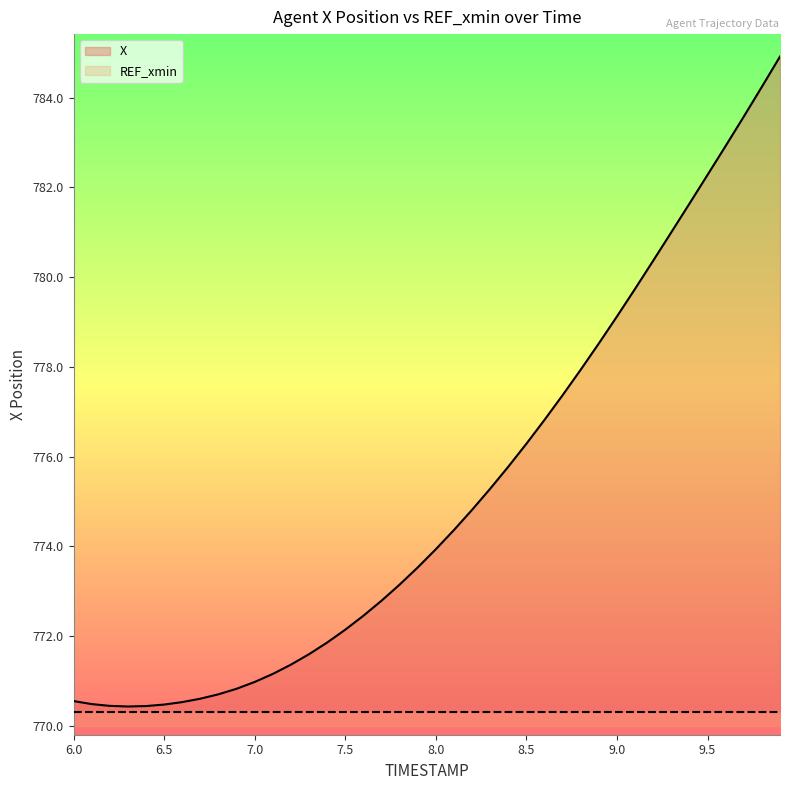

Does the chart display data point markers on the line(s)?

No